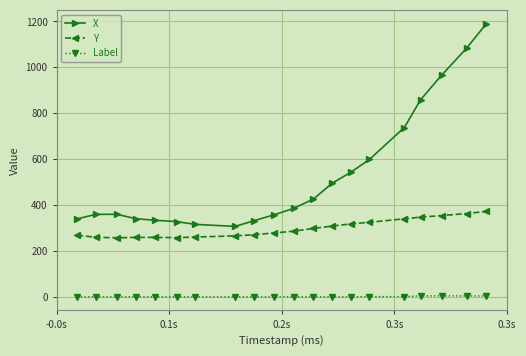

What is the value of the X point at the 16th from the left?

738.2